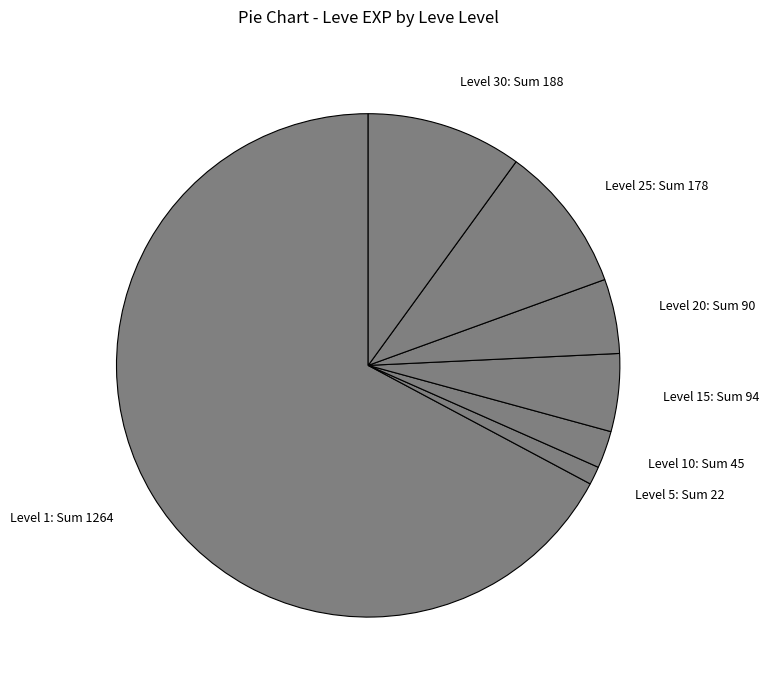

Is there any slice that represents more than half of the pie?

Yes